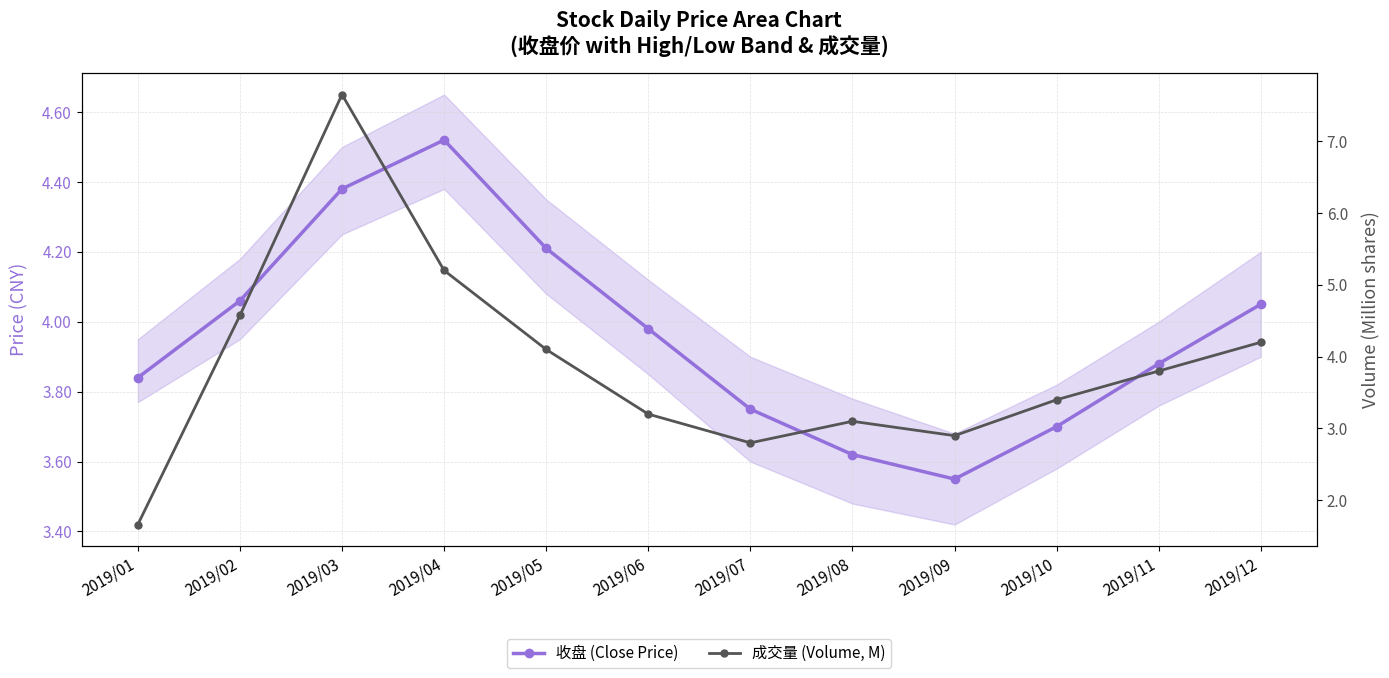

At which category is the sum across all series the highest?

2019/03